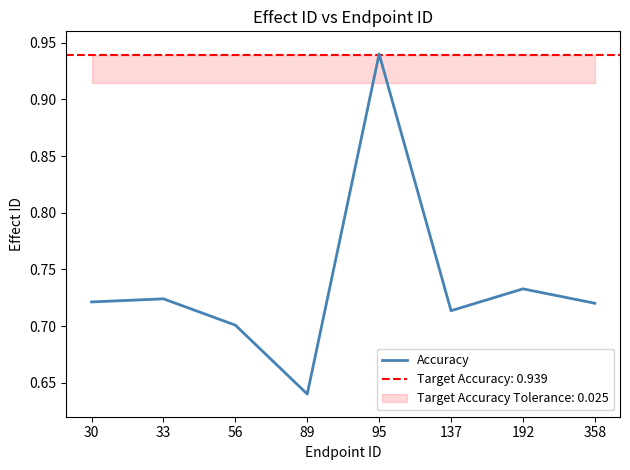

List the labels in order of value, largest first.

95, 192, 33, 30, 358, 137, 56, 89